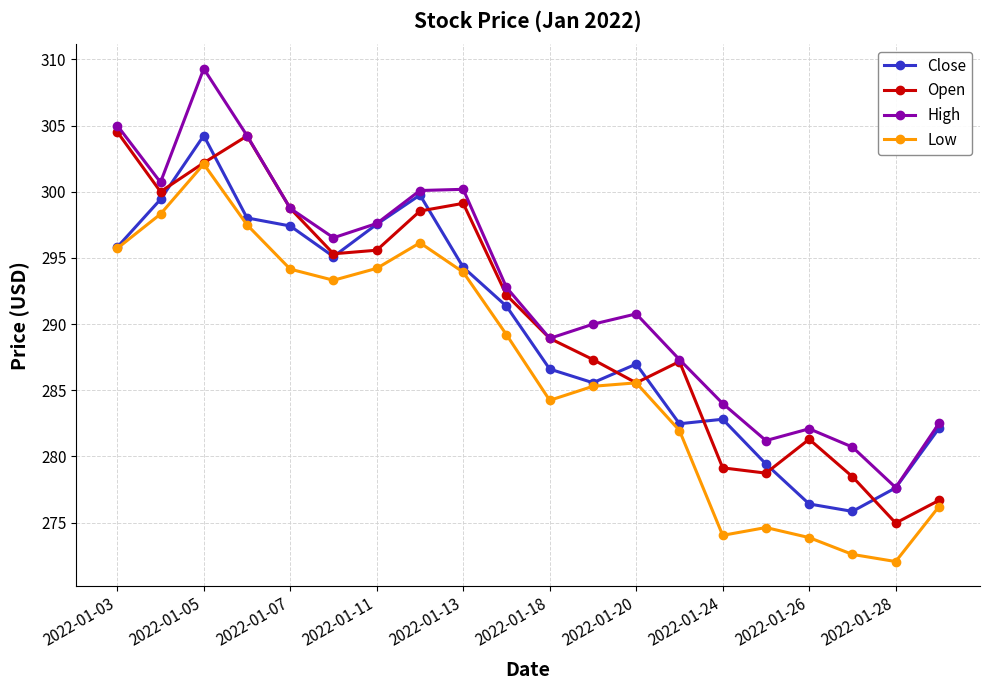

What is the lowest value of the Open series?

275.0